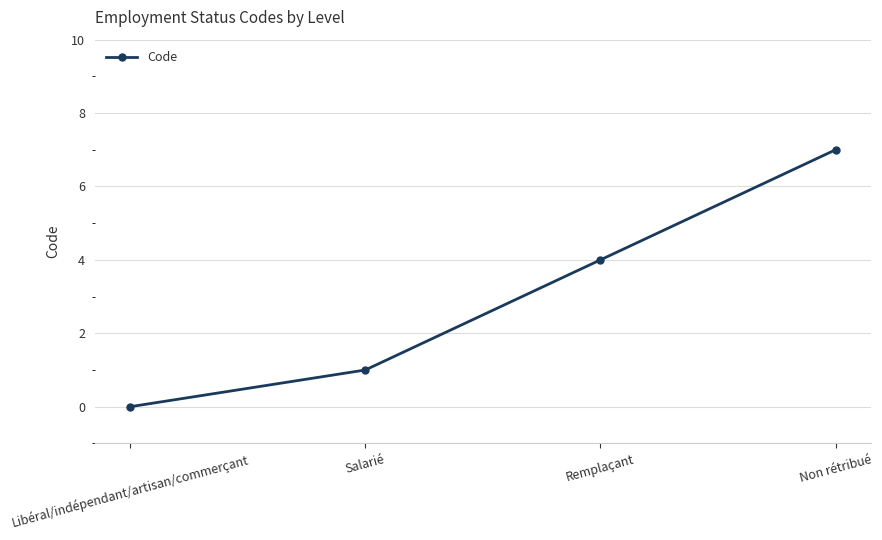

The value at Libéral/indépendant/artisan/commerçant is 0. True or false?

True